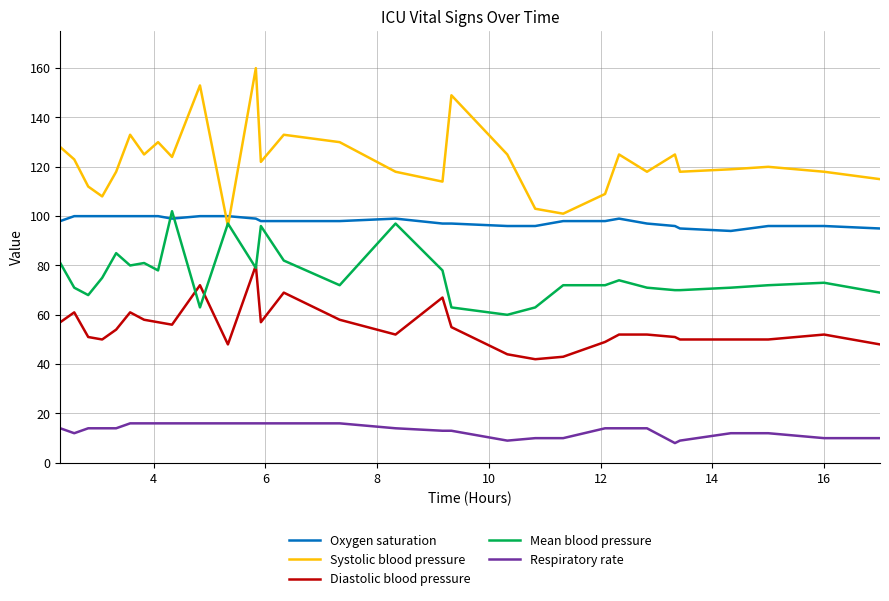

Count the Respiratory rate values in the range 12 to 16.

23